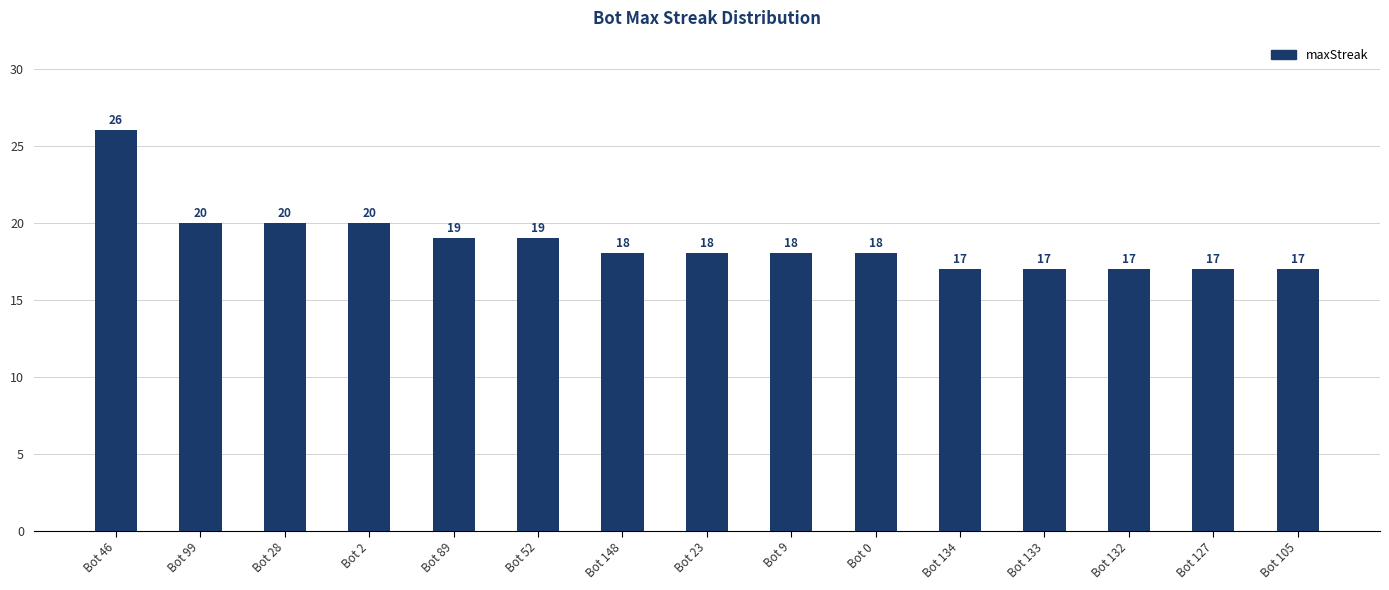

Count the values in the range 17 to 20.

14